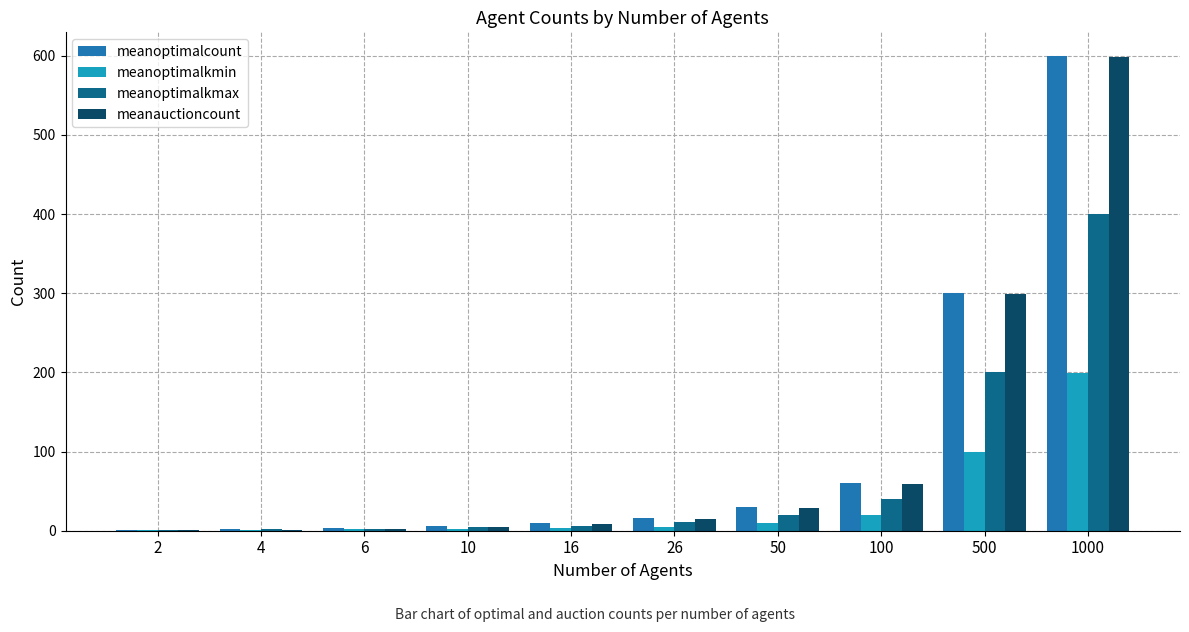

Which category has the highest value in the meanoptimalcount series?

1000